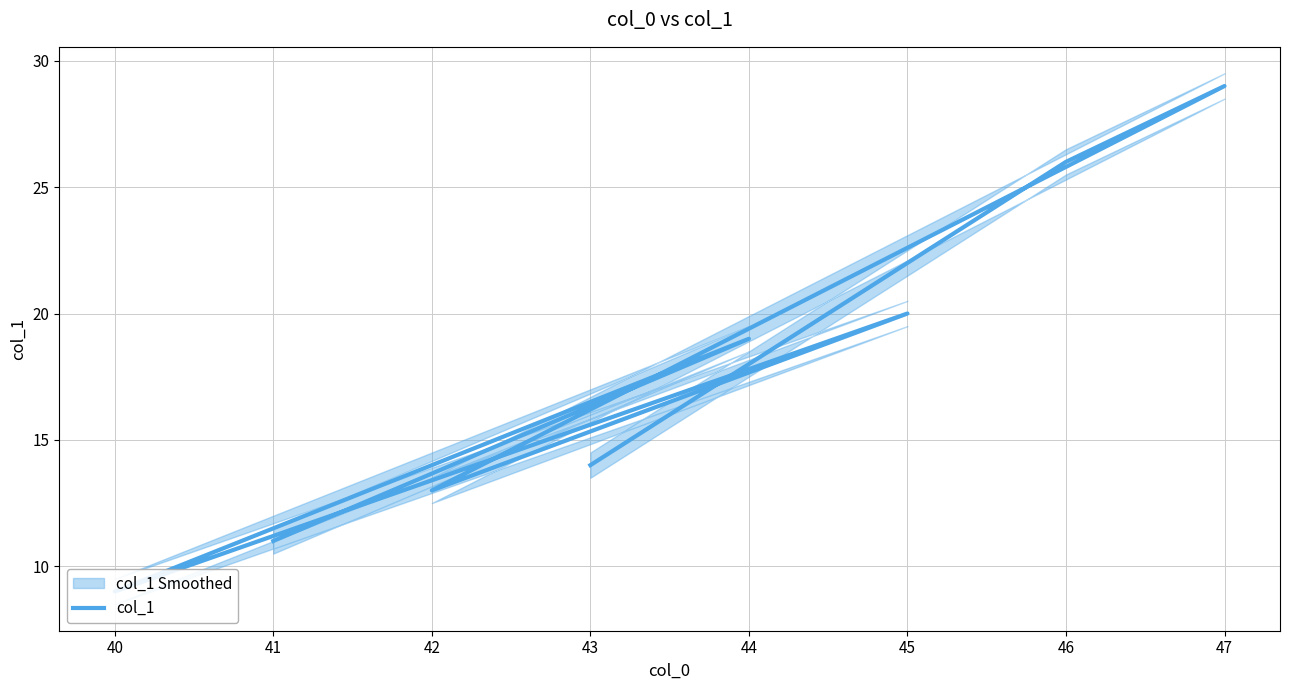

How many lines are shown in the chart?

1